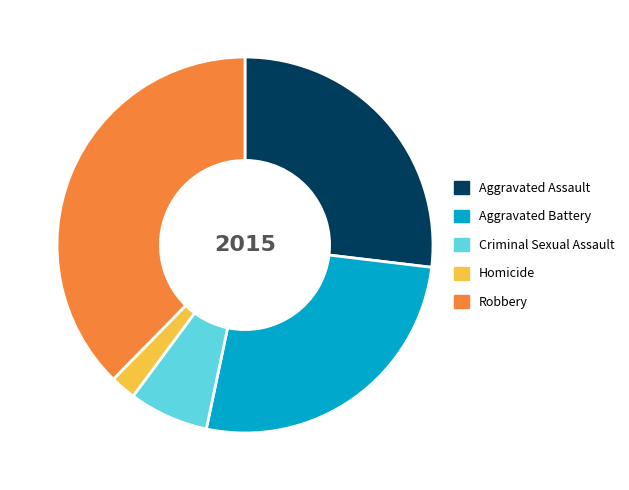

What is the ratio of the value at Robbery to the value at Homicide?

17.1